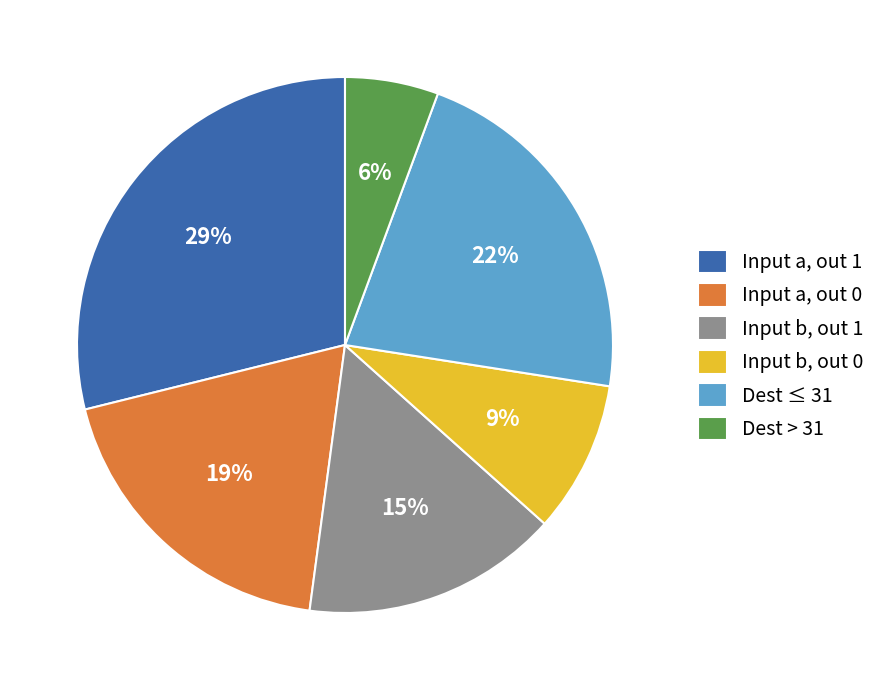

To the nearest percent, what is the difference between the largest and smallest slice percentages?

23%